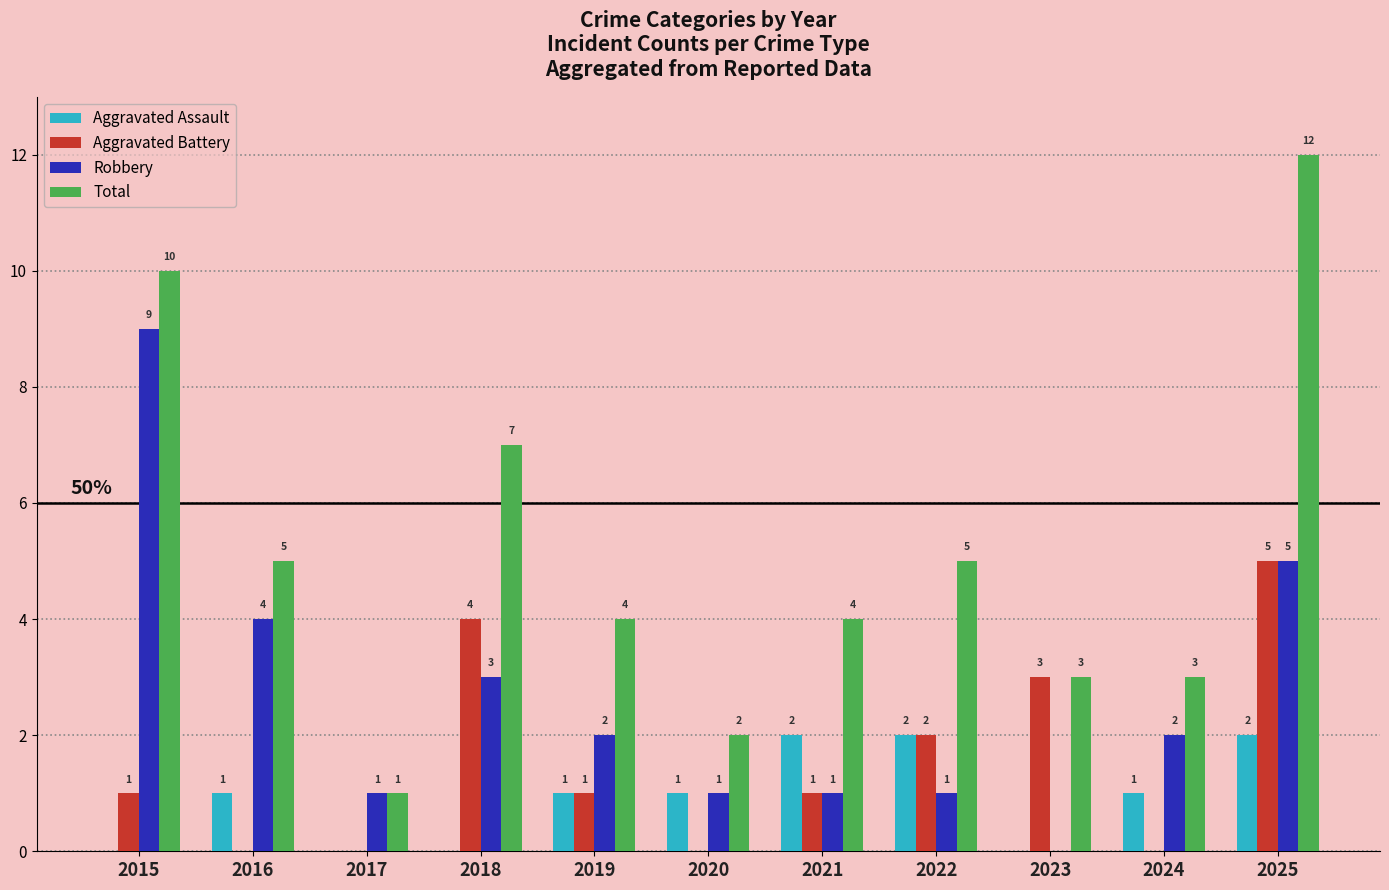

Count the Aggravated Battery values in the range 0 to 3.

9